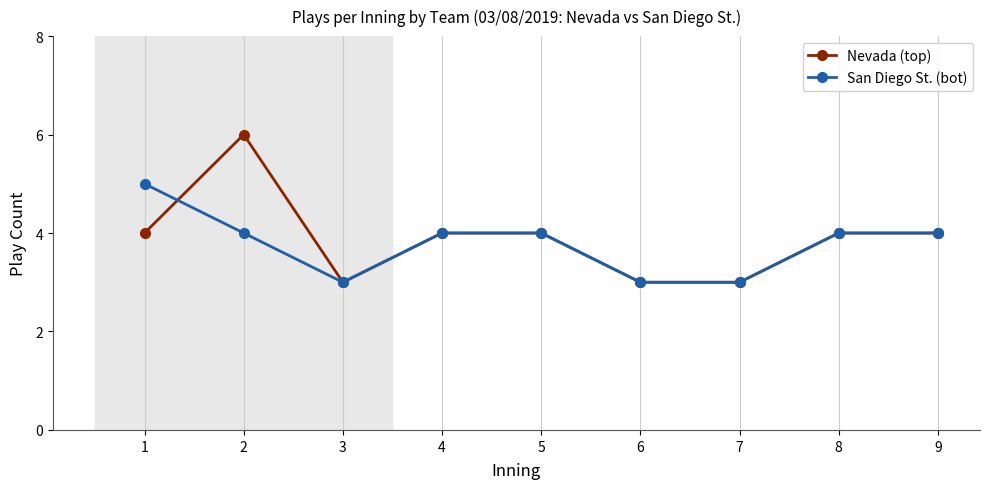

What is the lowest value of the Nevada (top) series?

3